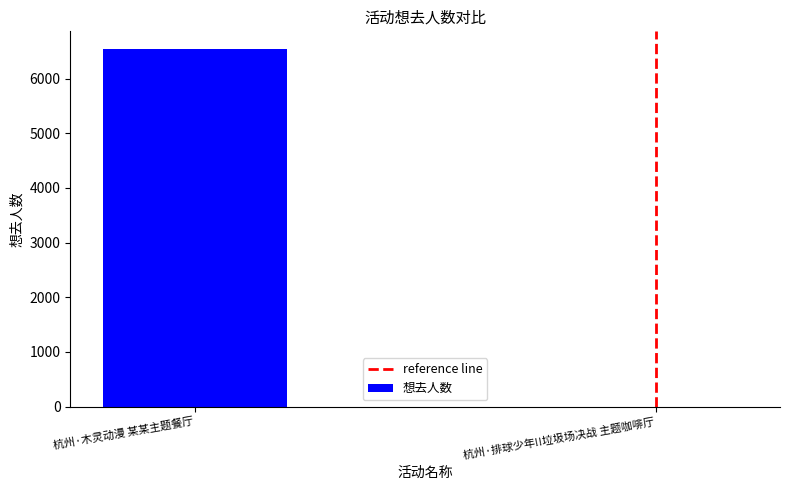

What is the sum of the values at 杭州·木灵动漫 某某主题餐厅 and 杭州·排球少年!!垃圾场决战 主题咖啡厅?

6539